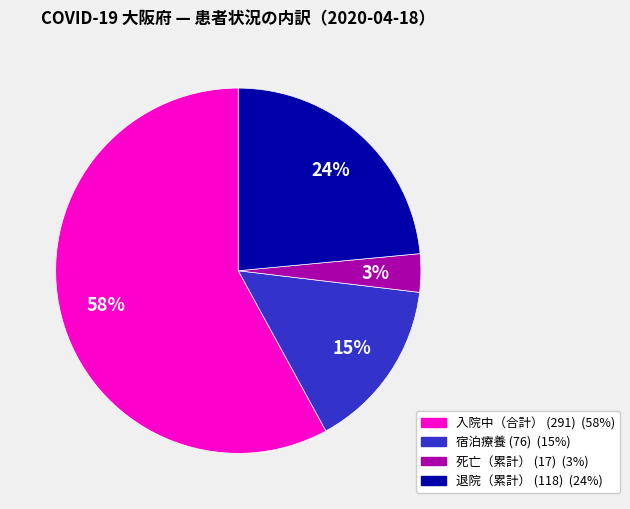

What percentage is the 宿泊療養 slice, to the nearest percent?

15%